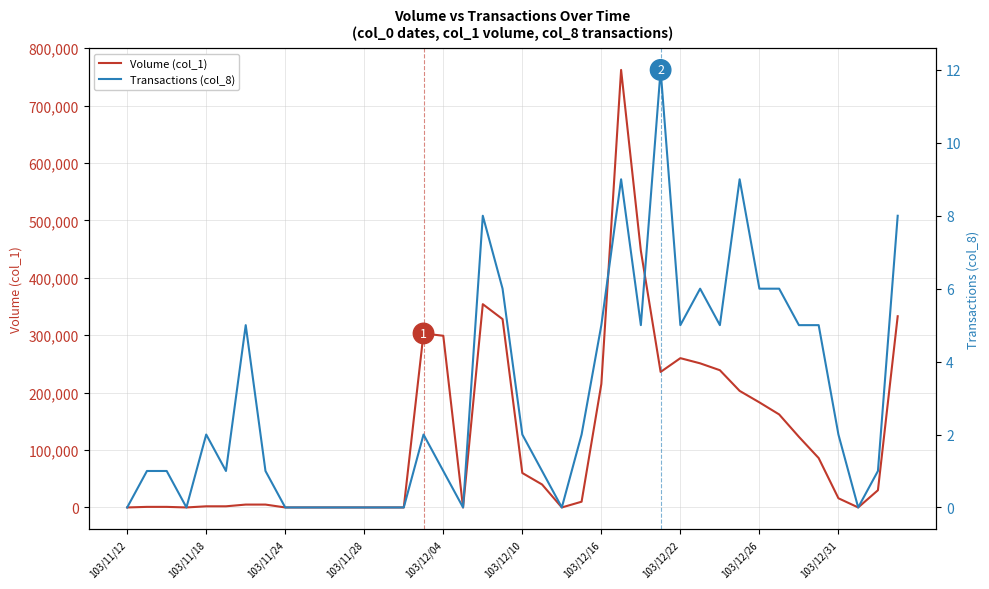

Reading left to right, what are all the values shown in this chart?

Volume (col_1): 0	1000	1000	0	2000	2000	5000	5000	0	0	0	0	0	0	0	303000	299000	0	354000	328000	60000	40000	0	10000	215000	762000	447000	236000	260000	251000	239000	203000	183000	162000	123000	86000	16000	0	30000	333000
Transactions (col_8): 0	1	1	0	2	1	5	1	0	0	0	0	0	0	0	2	1	0	8	6	2	1	0	2	5	9	5	12	5	6	5	9	6	6	5	5	2	0	1	8